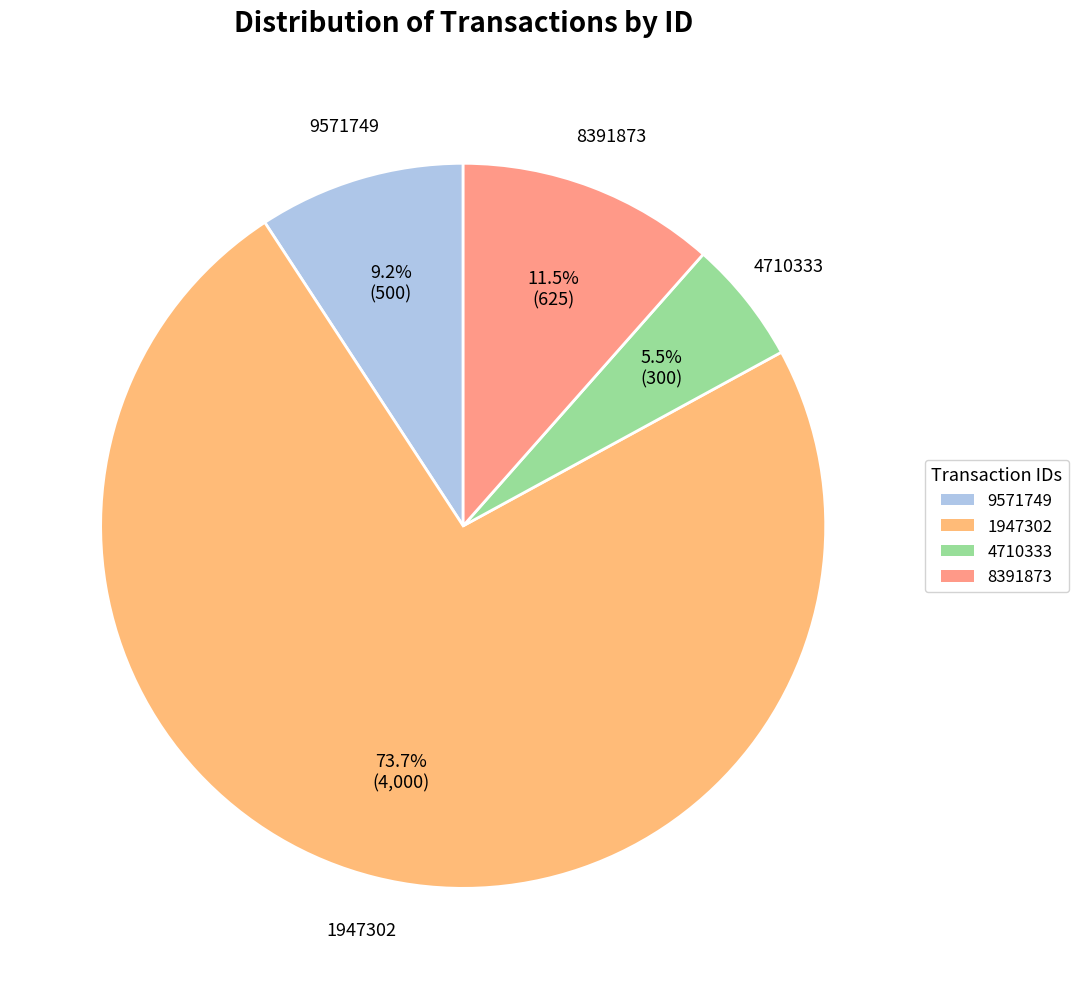

To the nearest percent, what is the difference between the largest and smallest slice percentages?

68%